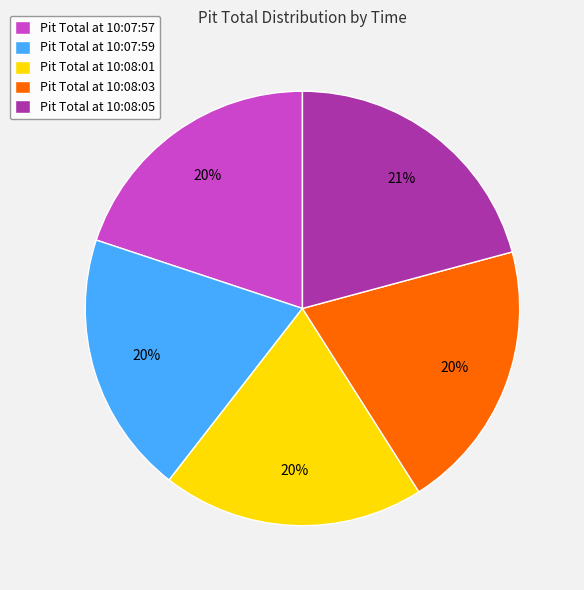

Count the number of slices in the pie.

5